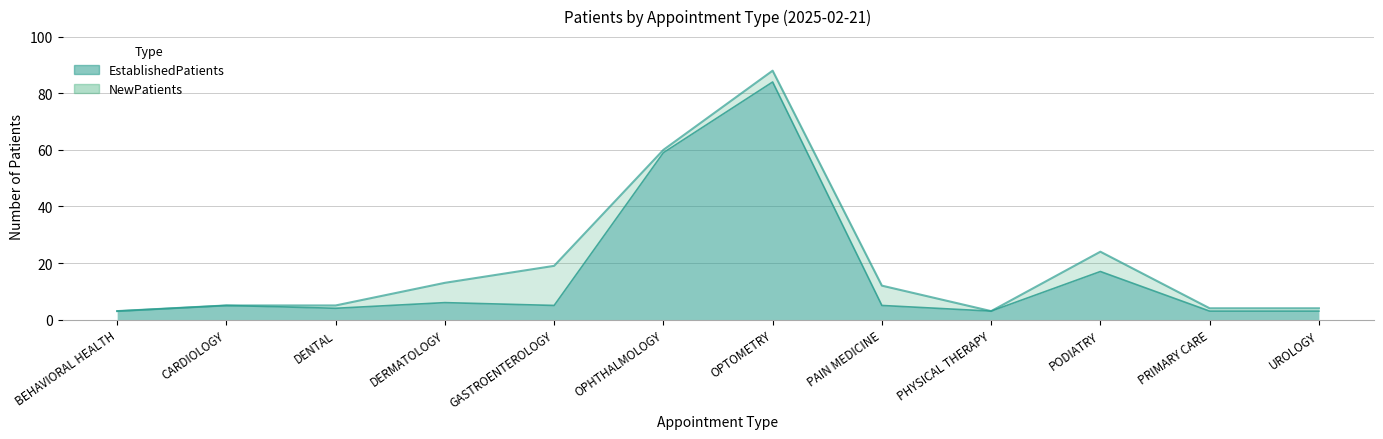

How many distinct data groups are displayed?

2